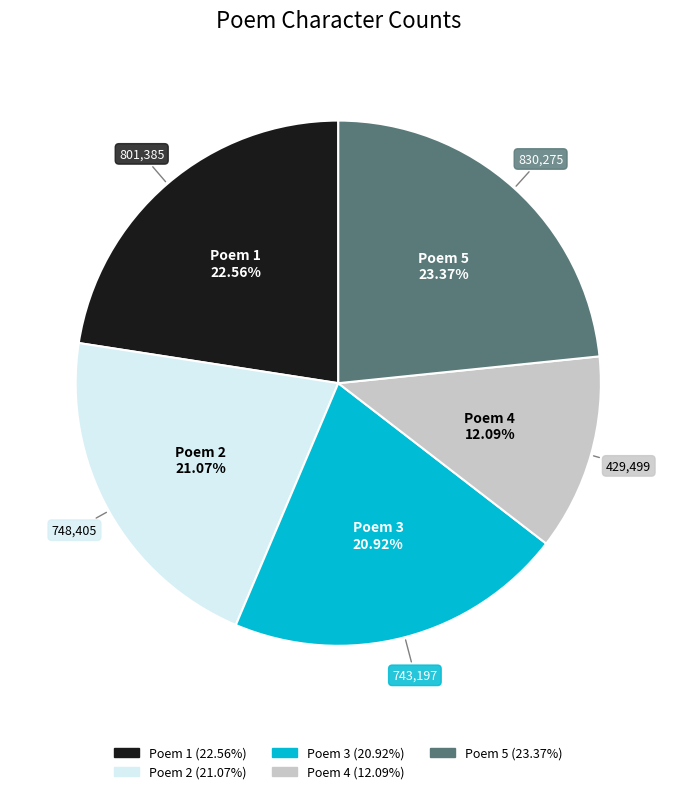

To the nearest percent, what is the average slice percentage?

20%